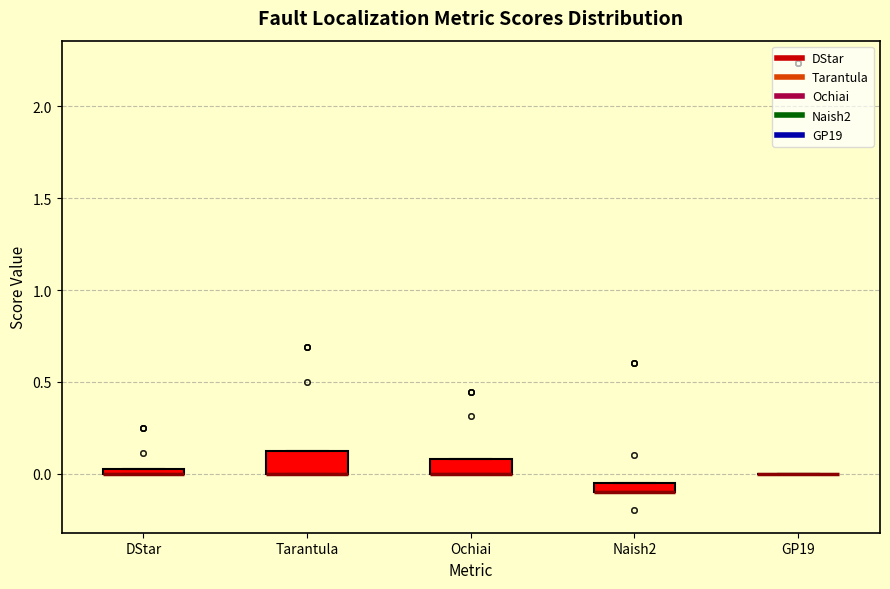

Where is the upper edge of the box for Tarantula on the y-axis? The values are not printed on the chart, so give them approximately, as read against the axis.

0.15